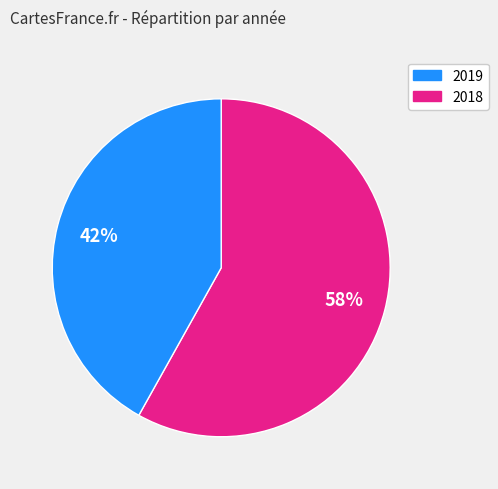

To the nearest percent, what portion does 2018 represent?

42%